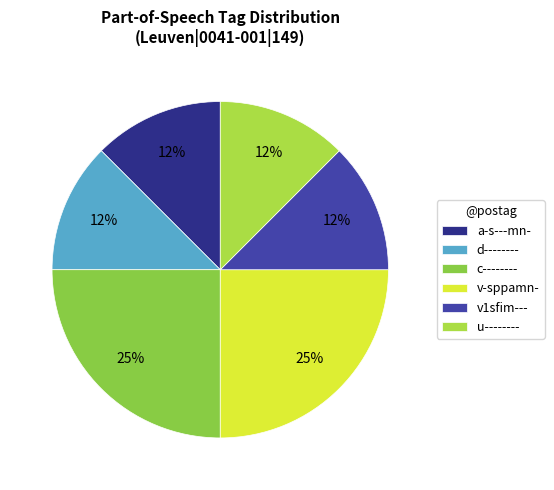

Approximately how many times larger is the value at d-------- compared to u--------?

1.0